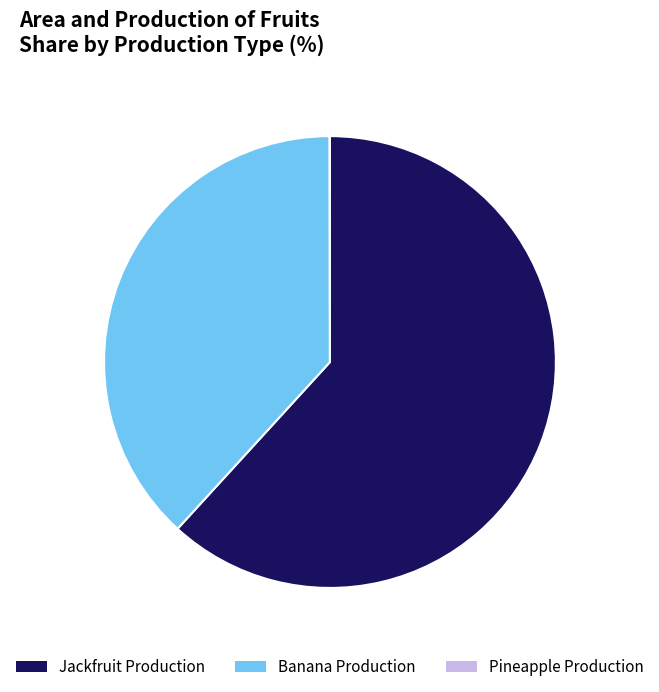

True or false: Banana Production accounts for 26% of the total.

False